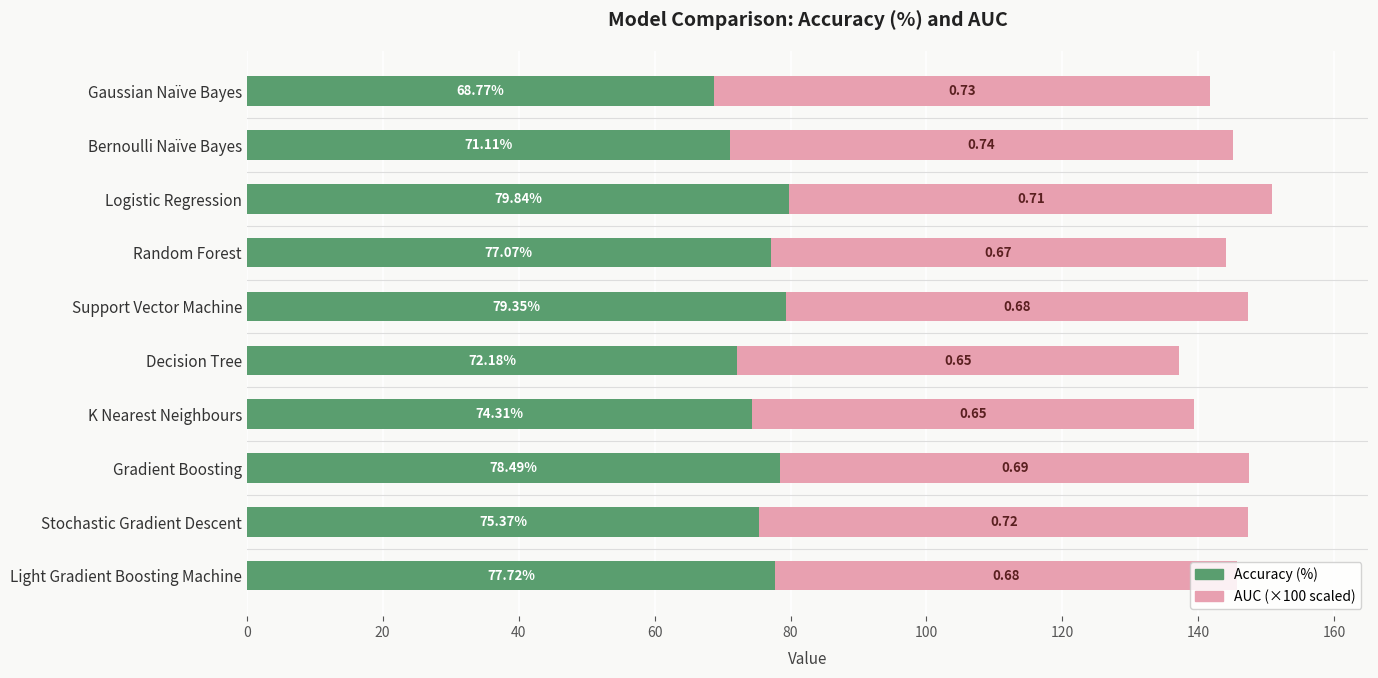

What is the total value across all series at Decision Tree?

137.2